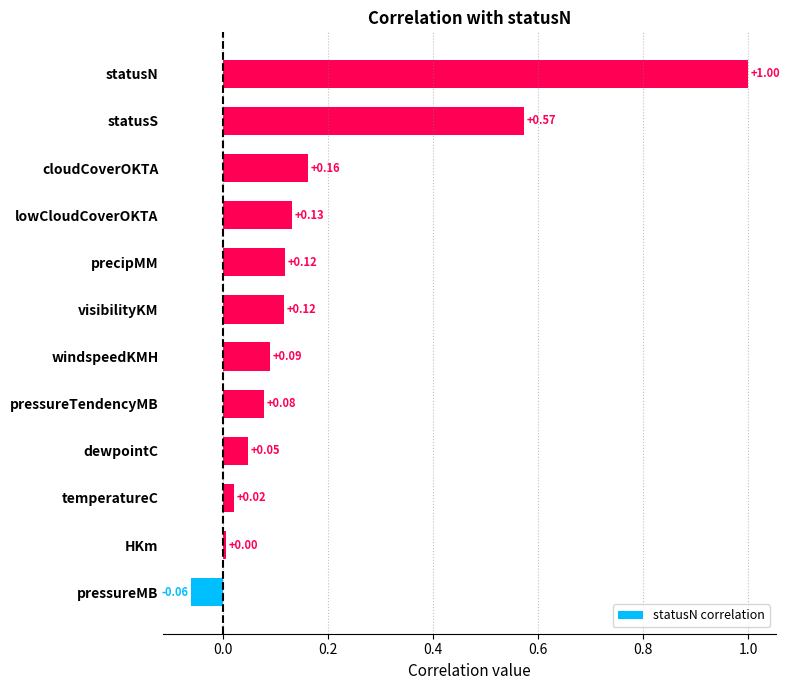

What is the difference between the maximum and second lowest values?

1.0